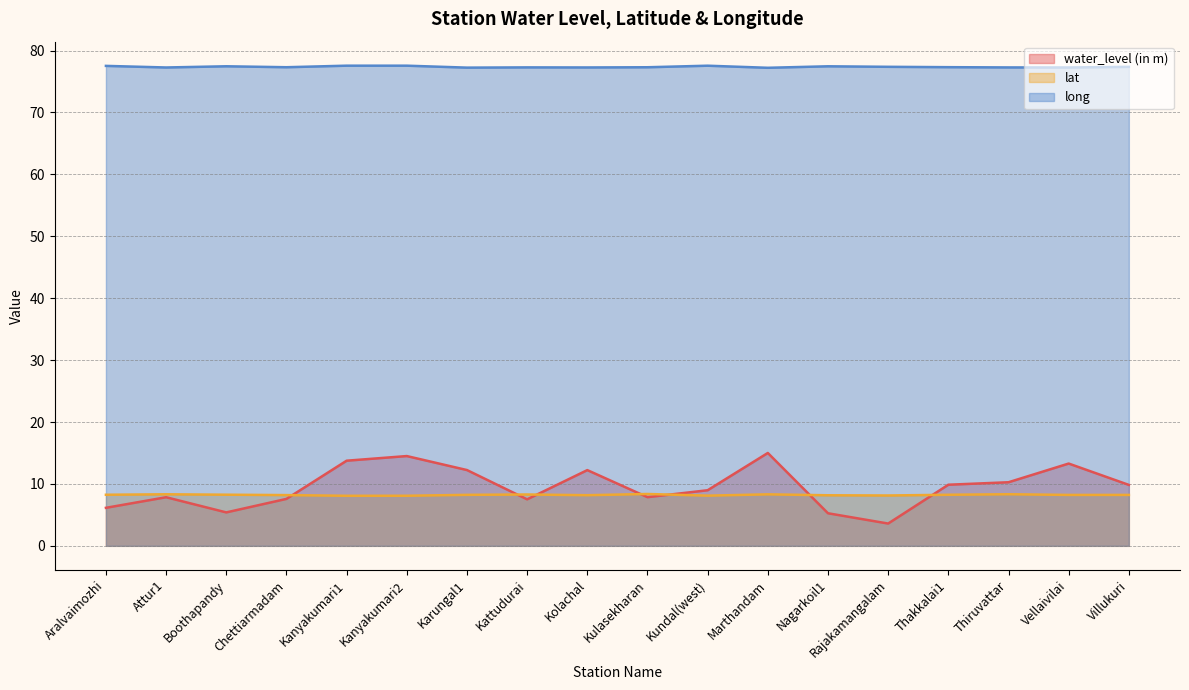

True or false: long and lat cross at least once.

False